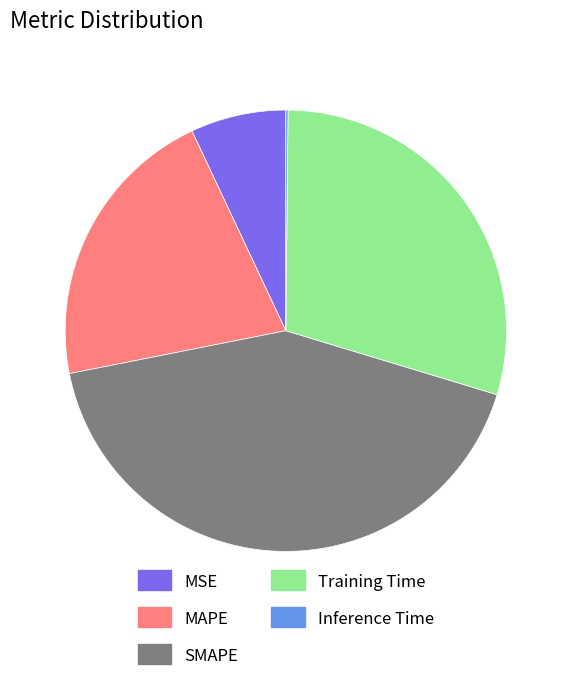

Is it true that MSE is 7% of the pie?

True